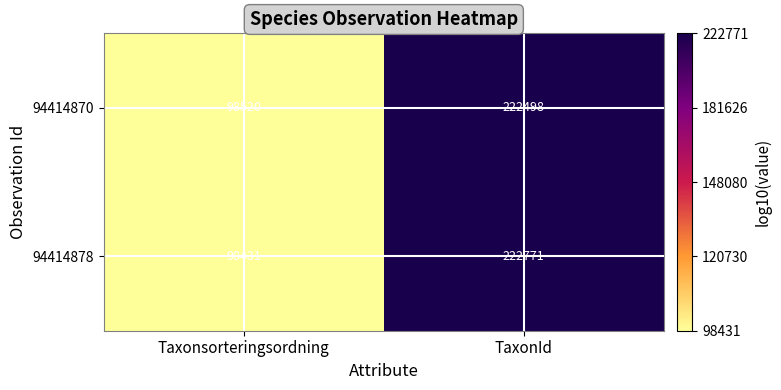

The 94414870 series shows 98520 at Taxonsorteringsordning. True or false?

True